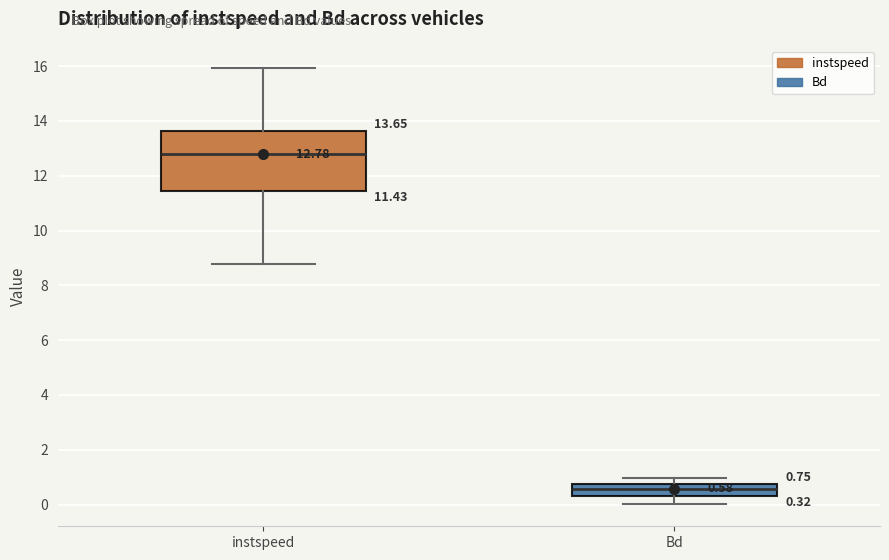

Which box's median line is the lowest?

Bd